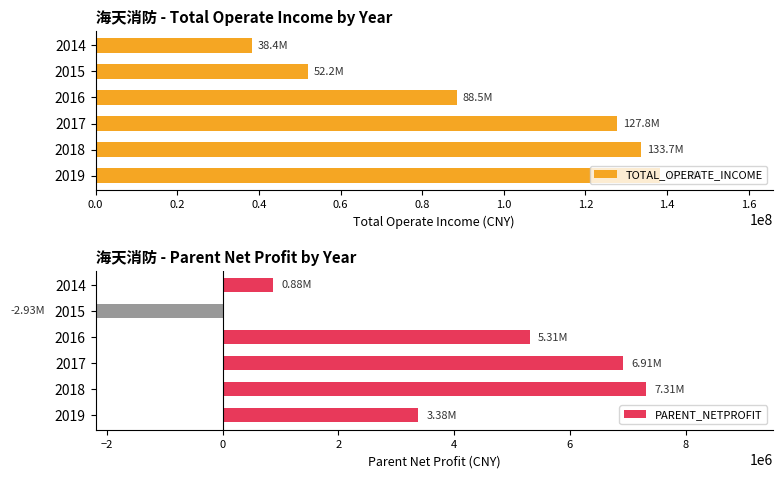

Is it true that TOTAL_OPERATE_INCOME equals 214224788.6 at 2017?

False